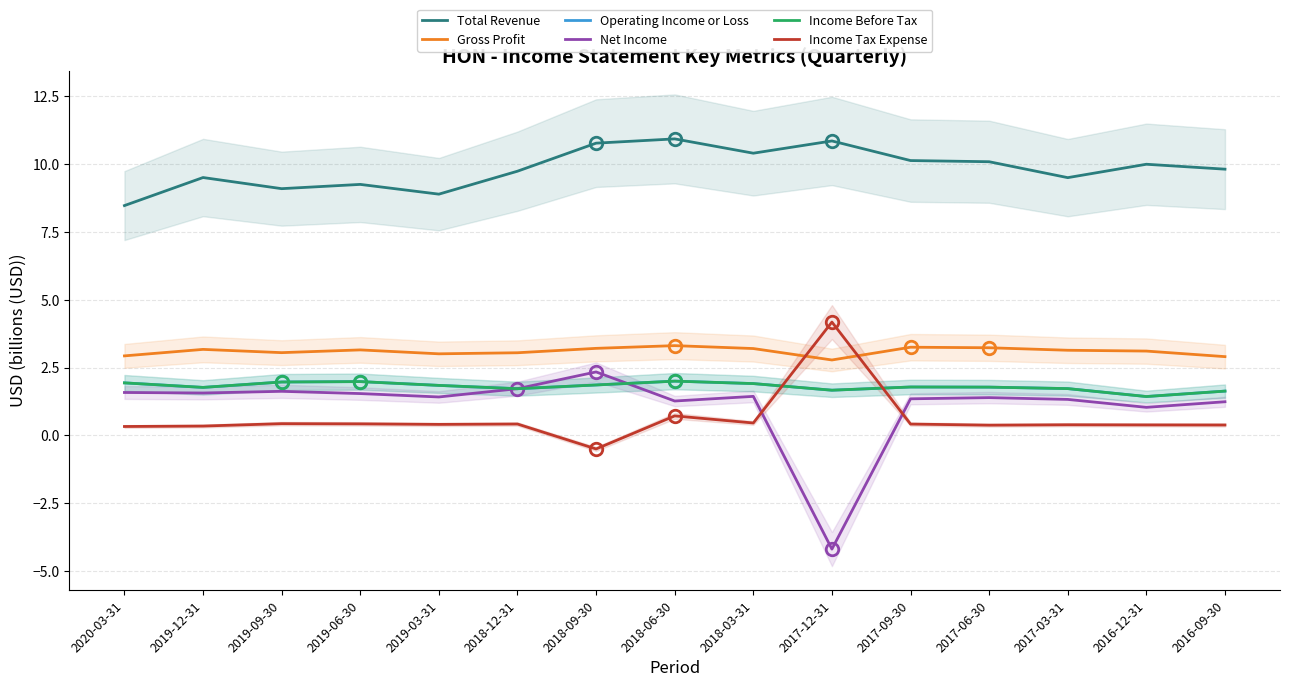

What is the sum of all Total Revenue values?

147.3